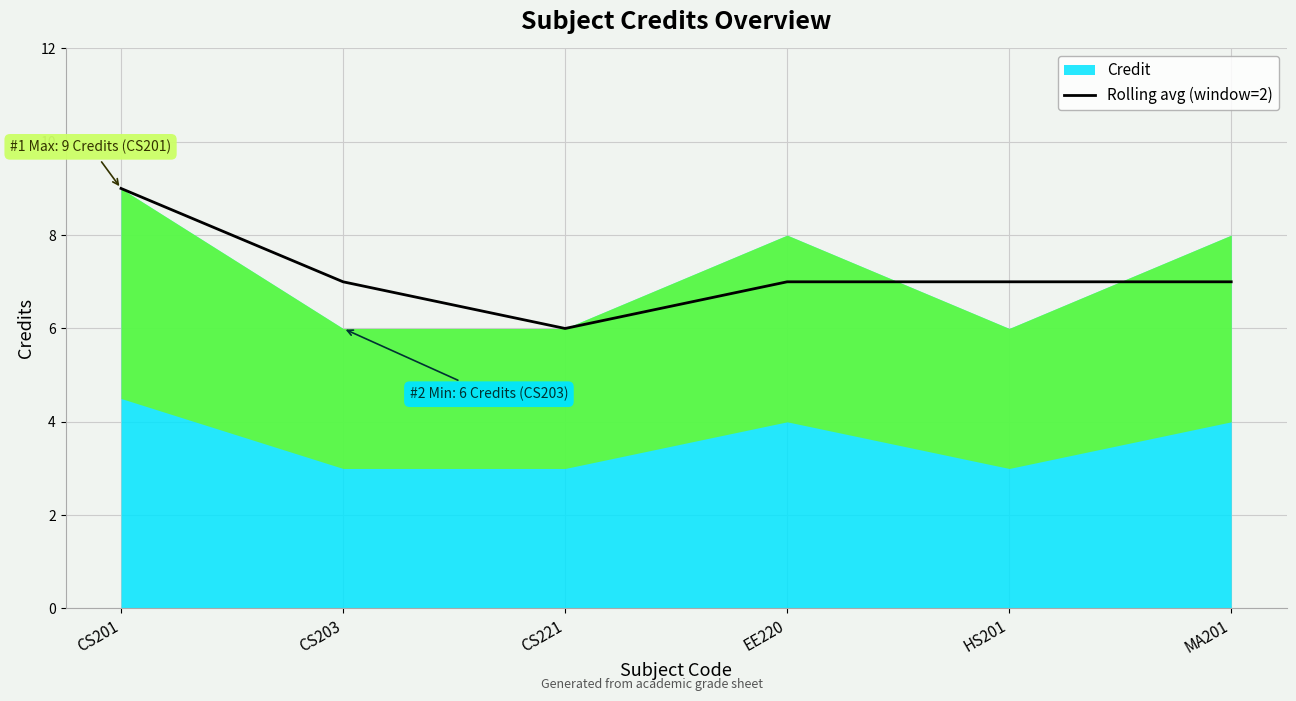

True or false: there are more than 2 points higher than both neighbors.

False